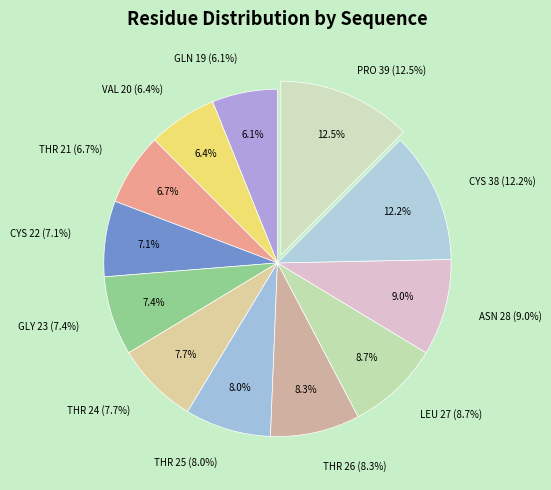

To the nearest percent, what portion does CYS 38 represent?

12%